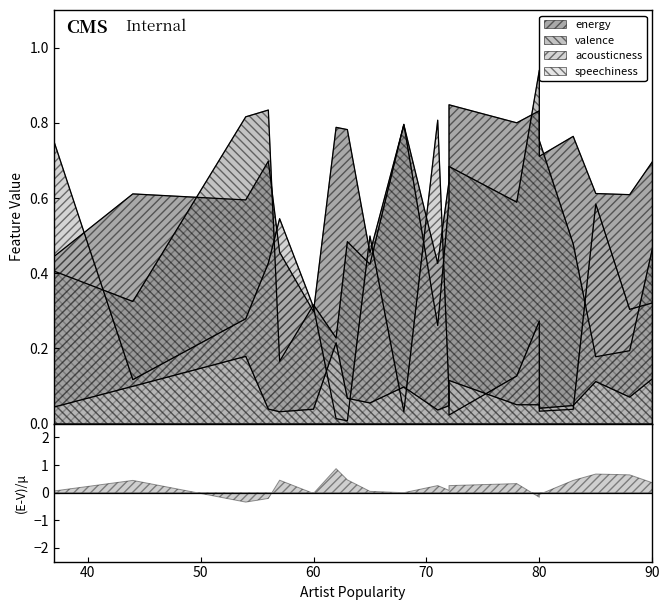

True or false: valence and acousticness intersect in this chart.

True